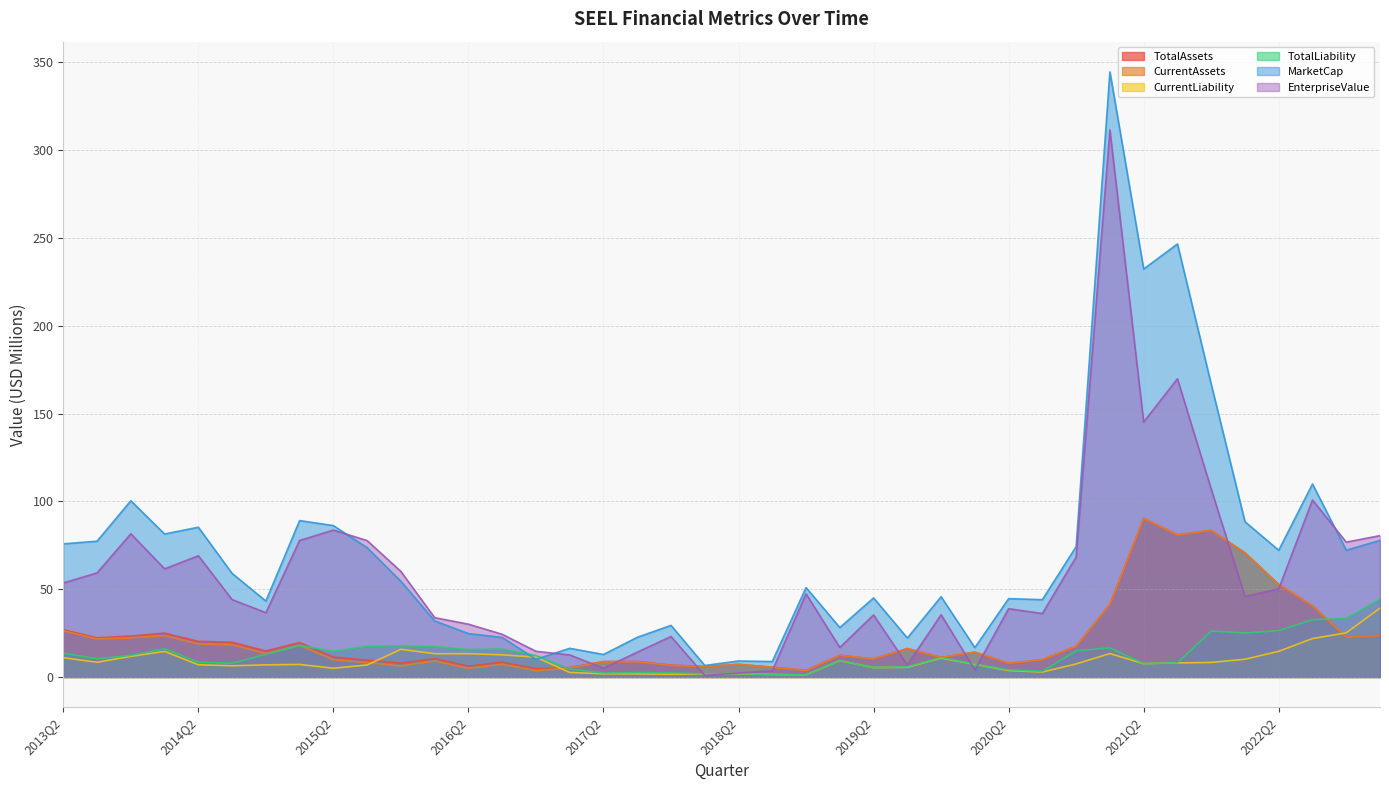

Reading left to right, transcribe all the data shown in this chart.

TotalAssets: 26.9	22.3	23.3	25.0	20.3	19.8	14.8	19.6	11.4	9.6	7.9	10.4	6.2	8.4	4.7	5.4	8.8	8.8	6.7	6.0	7.2	5.6	3.8	12.3	10.3	16.2	11.1	14.2	7.8	9.9	17.5	41.4	90.3	80.9	83.5	70.7	52.7	40.5	22.7	23.6
CurrentAssets: 26.3	21.7	22.3	23.5	18.8	18.4	13.3	18.0	9.8	8.2	6.3	9.1	4.9	7.2	3.6	5.1	8.6	8.7	6.6	5.9	7.1	5.5	3.7	12.3	10.3	16.2	11.1	14.2	7.8	9.9	17.5	41.3	90.2	80.9	83.5	70.7	52.7	40.5	22.7	23.6
CurrentLiability: 11.0	8.4	11.8	14.6	7.0	6.4	6.9	7.2	5.0	6.9	15.8	13.2	13.3	12.6	11.3	2.6	1.8	1.8	1.6	1.7	1.9	1.4	1.2	9.3	5.3	5.5	10.8	7.2	3.7	2.8	7.4	13.3	7.6	8.0	8.3	10.1	14.6	21.9	25.2	39.2
TotalLiability: 13.5	10.4	12.3	16.1	8.4	7.8	12.9	18.0	14.6	17.5	17.8	17.3	15.6	15.9	12.2	4.5	2.2	2.5	2.3	1.7	1.9	1.5	1.2	9.3	5.3	5.9	11.1	7.4	4.1	3.2	14.9	16.6	7.6	8.0	26.2	25.1	26.4	32.6	33.4	44.3
MarketCap: 75.8	77.3	100.4	81.4	85.3	59.0	43.2	89.1	86.2	73.6	54.5	31.9	24.7	22.5	10.1	16.3	12.8	22.6	29.4	6.5	9.1	8.8	50.9	28.1	45.0	22.2	45.7	16.7	44.6	44.0	74.2	344.6	232.3	246.6	166.8	88.4	72.2	109.9	72.2	77.8
EnterpriseValue: 53.5	59.3	81.6	61.6	69.0	44.1	36.6	77.7	83.6	77.7	60.1	33.8	30.1	24.3	14.6	12.6	5.0	14.1	23.1	0.9	2.3	3.5	47.3	16.8	35.3	6.9	35.5	4.0	38.9	36.1	68.3	311.5	145.2	169.8	107.0	45.8	50.2	100.8	76.8	80.5